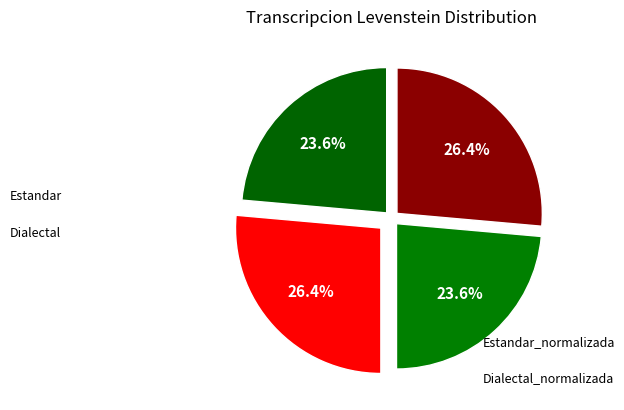

Count the number of slices in the pie.

4